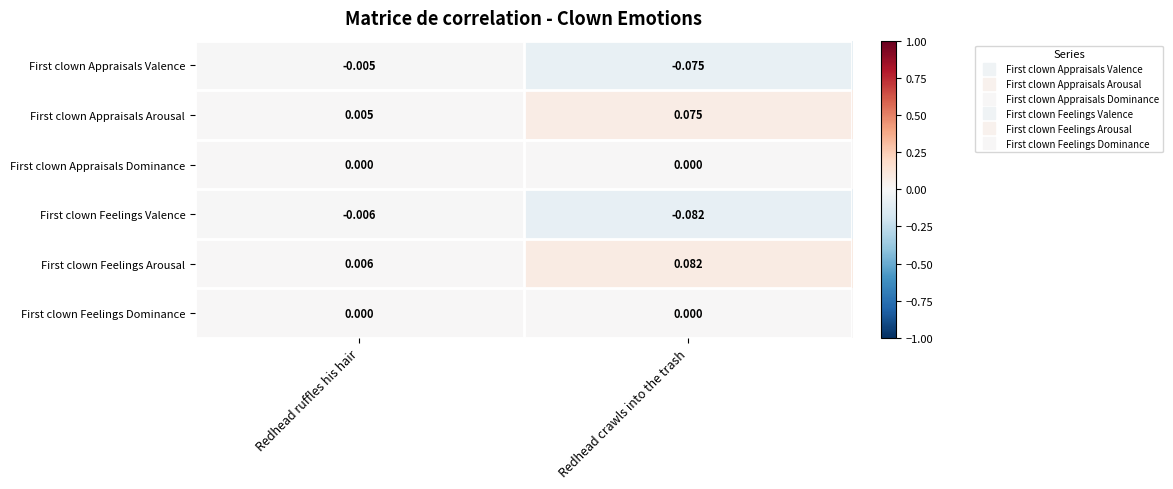

Which series has the largest total across all categories?

First clown Feelings Arousal